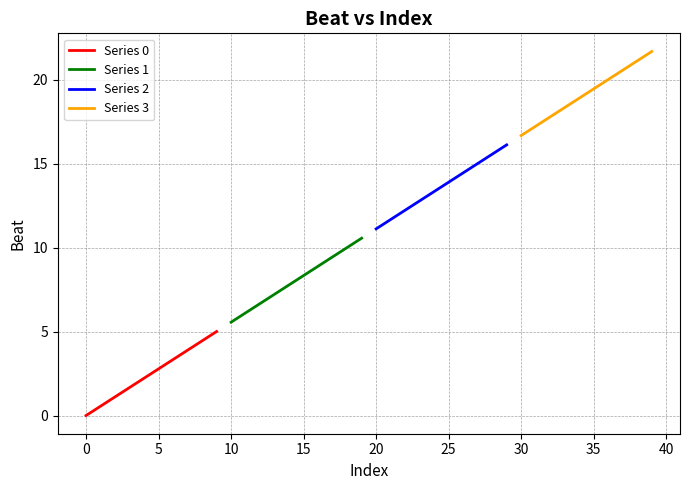

Which series has the largest range (max minus min)?

Series 1